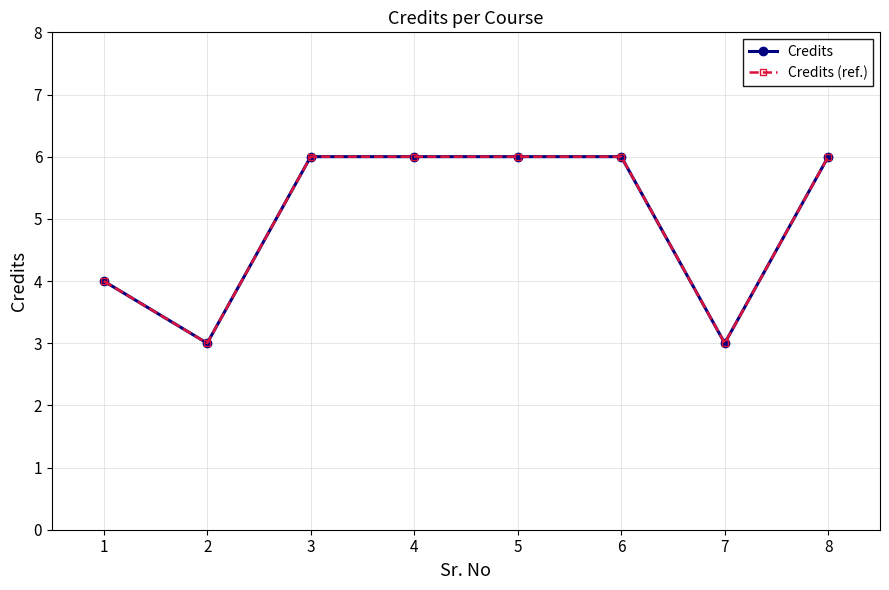

Does the chart have visible grid lines?

Yes